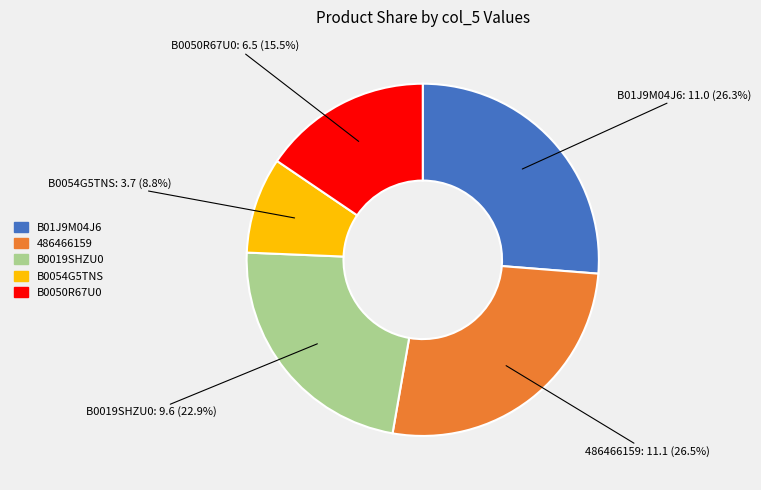

Which category has the smallest portion of the pie?

B0054G5TNS